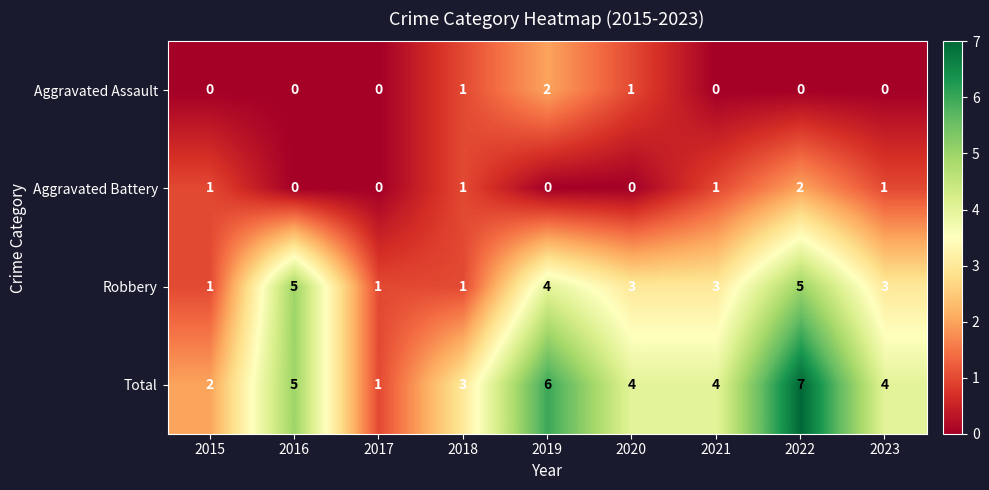

Count the number of categories in the chart.

9